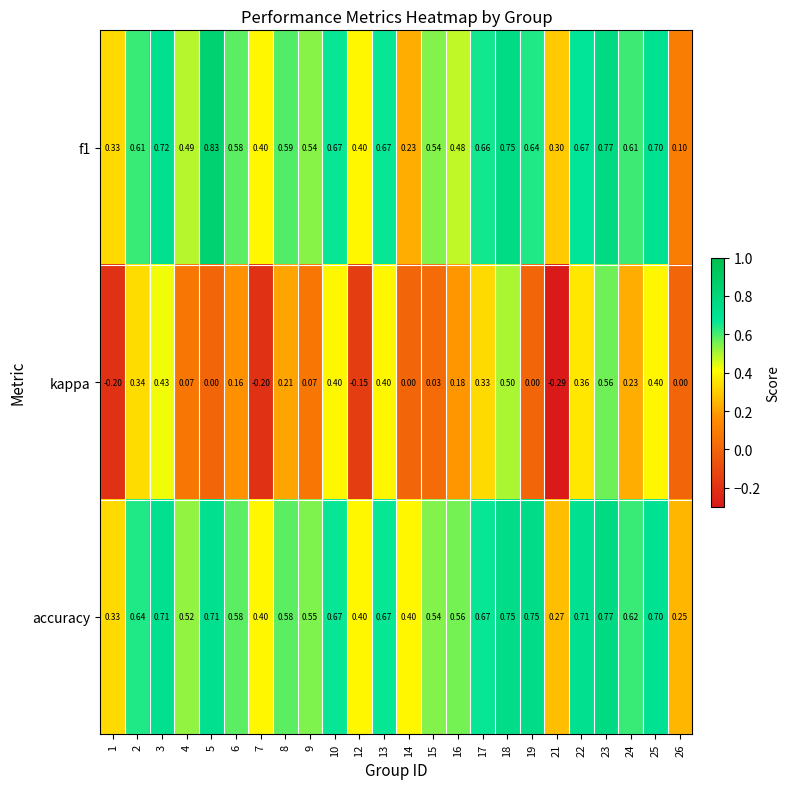

Which series changed the most between 16 and 18?

kappa